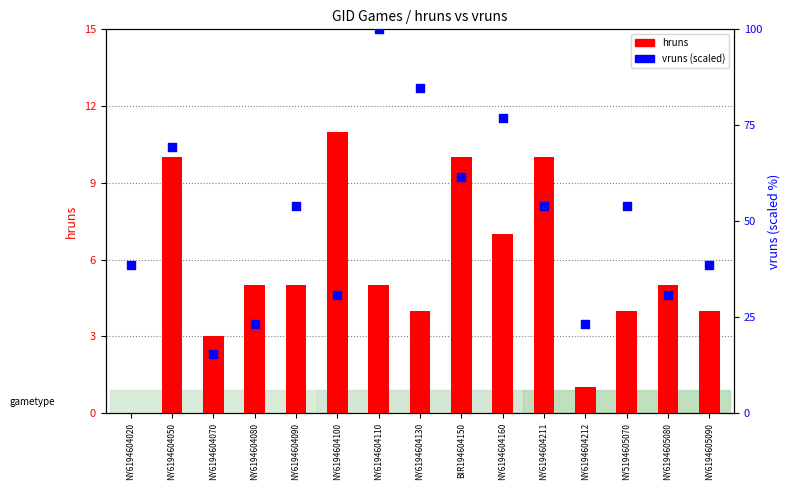

At how many categories does at least one series exceed 95?

1